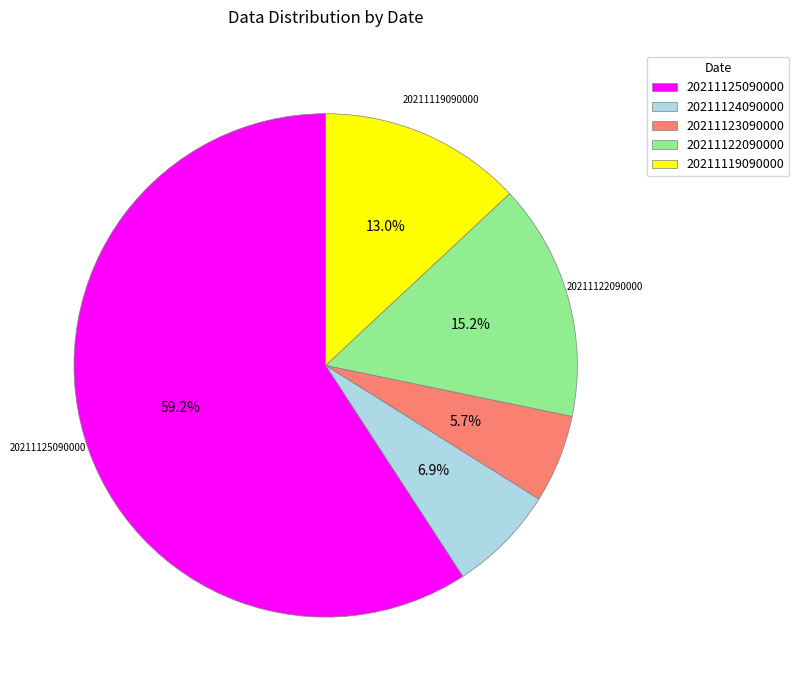

Count the number of slices in the pie.

5